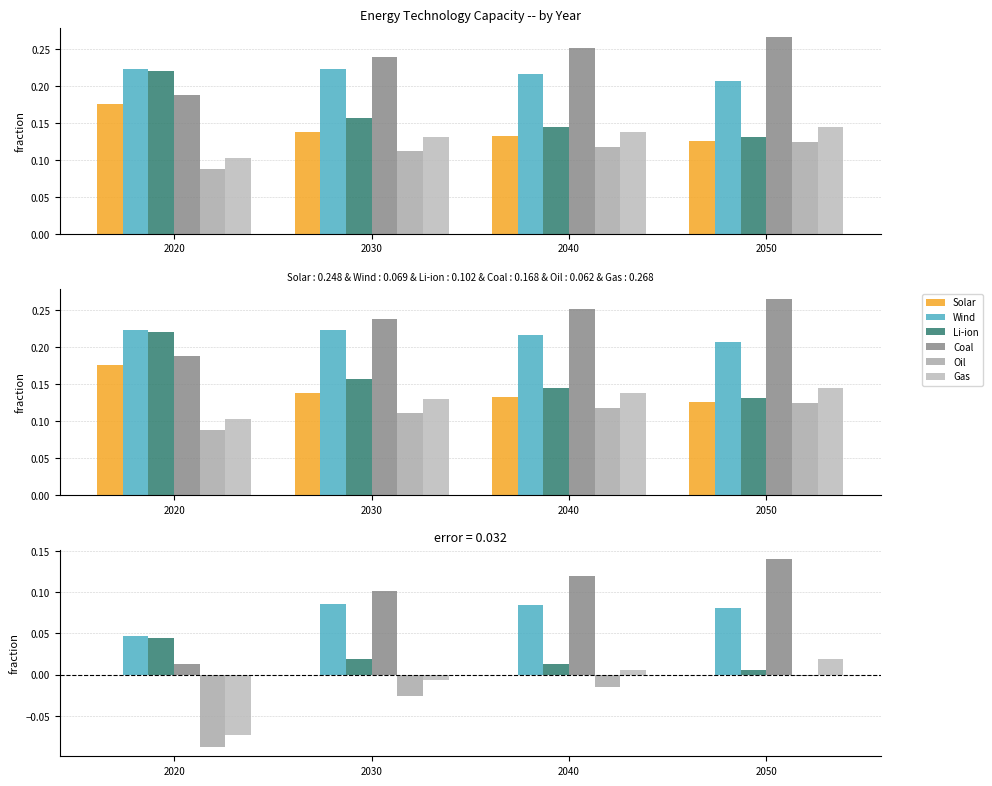

Which category has the highest value in the Solar series?

2020